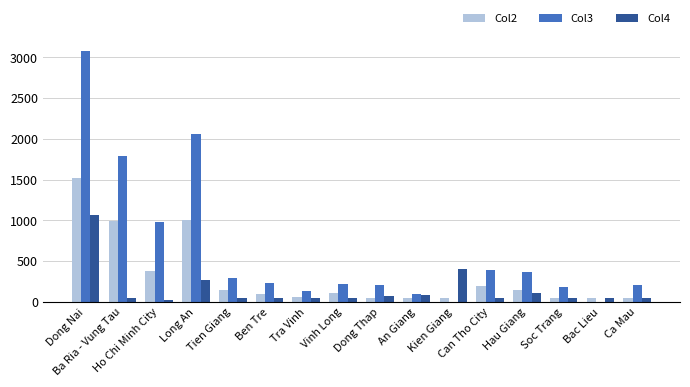

Which series has the largest total across all categories?

Col3